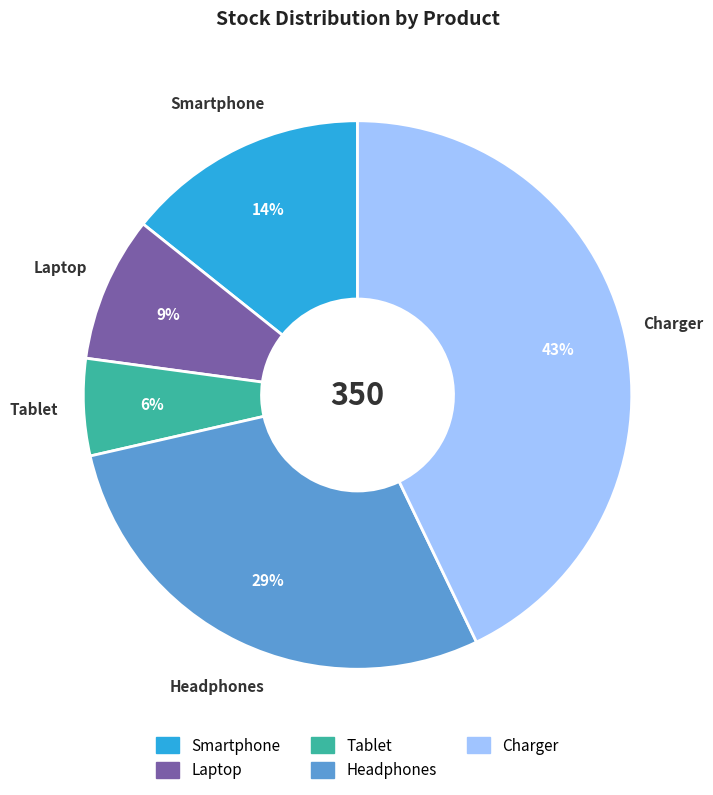

Which category has the smallest portion of the pie?

Tablet